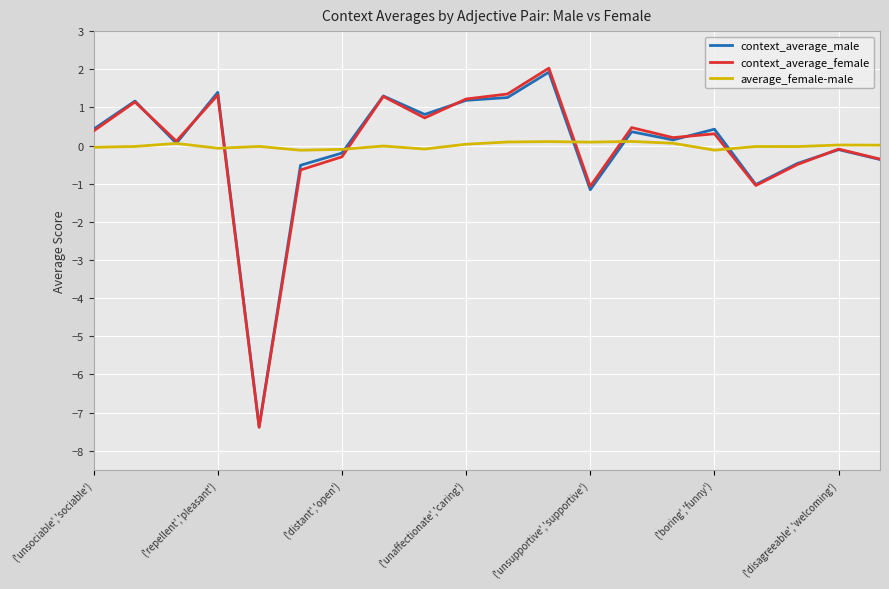

Which series has the largest range (max minus min)?

context_average_female